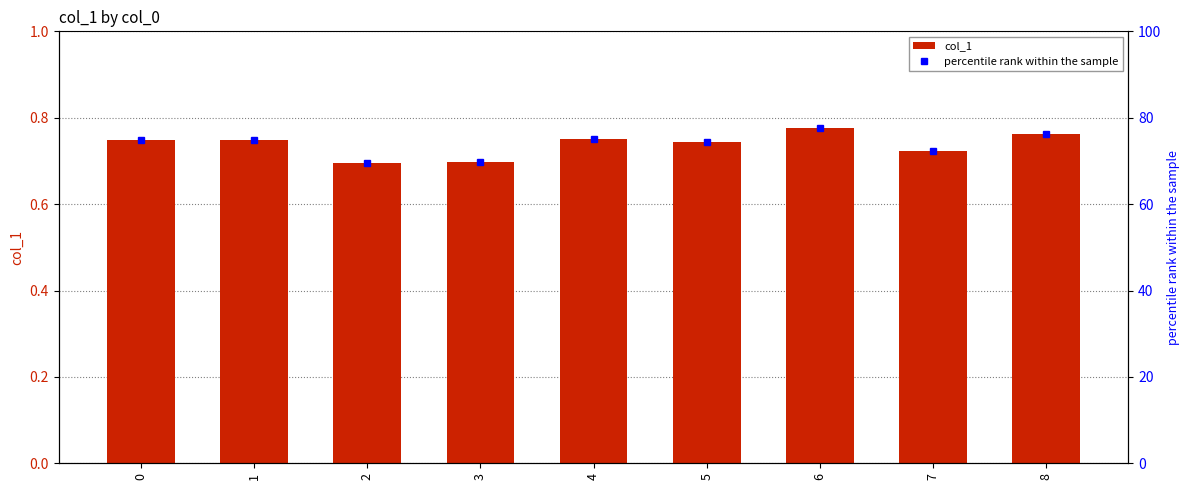

What is the average value of the col_1 series?

0.7